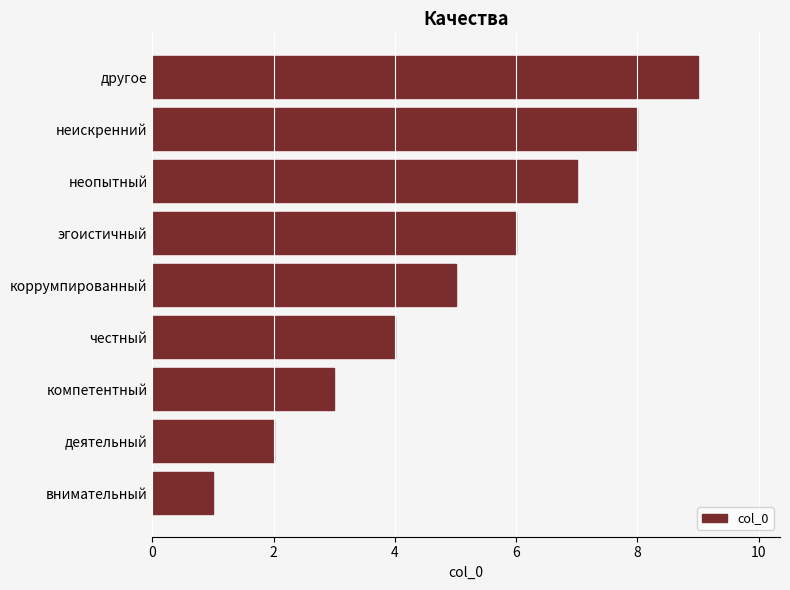

What is the approximate value at эгоистичный?

6